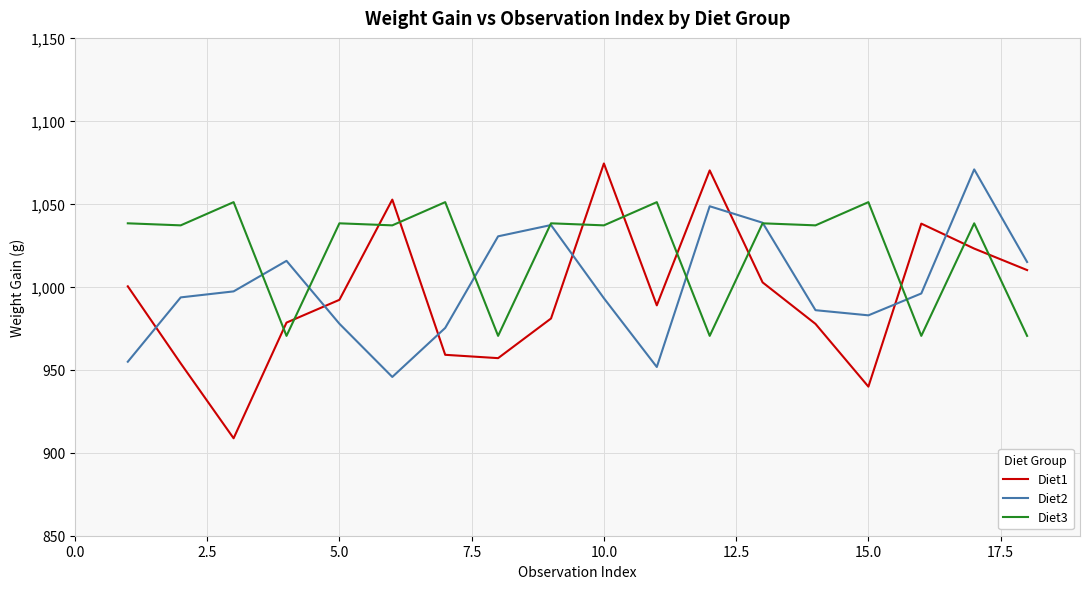

Which series has the largest total across all categories?

Diet3